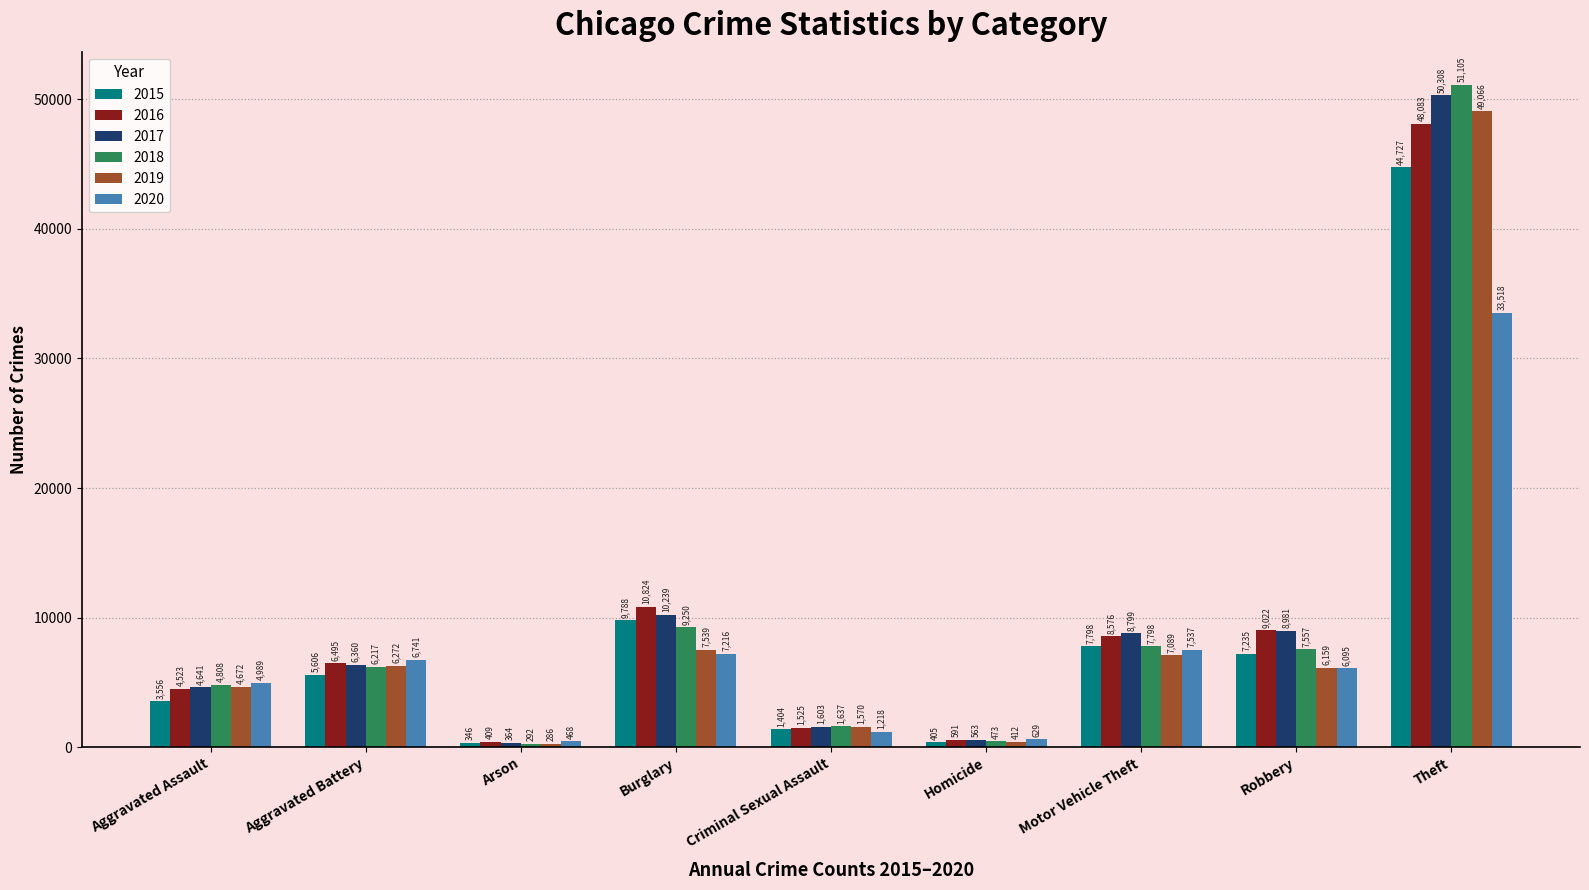

Between Homicide and Theft, which series saw the biggest shift?

2018